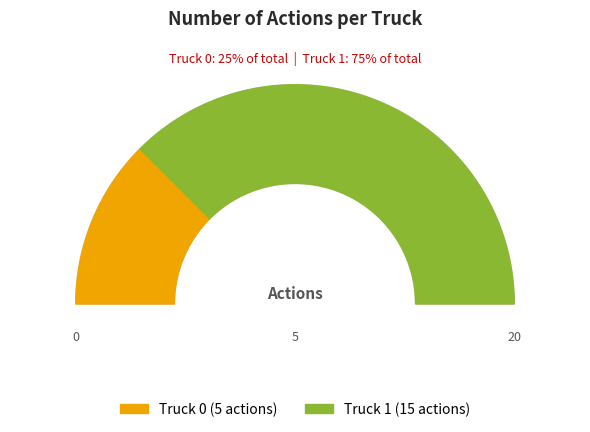

Does Truck 0 account for over 50% of the chart?

No